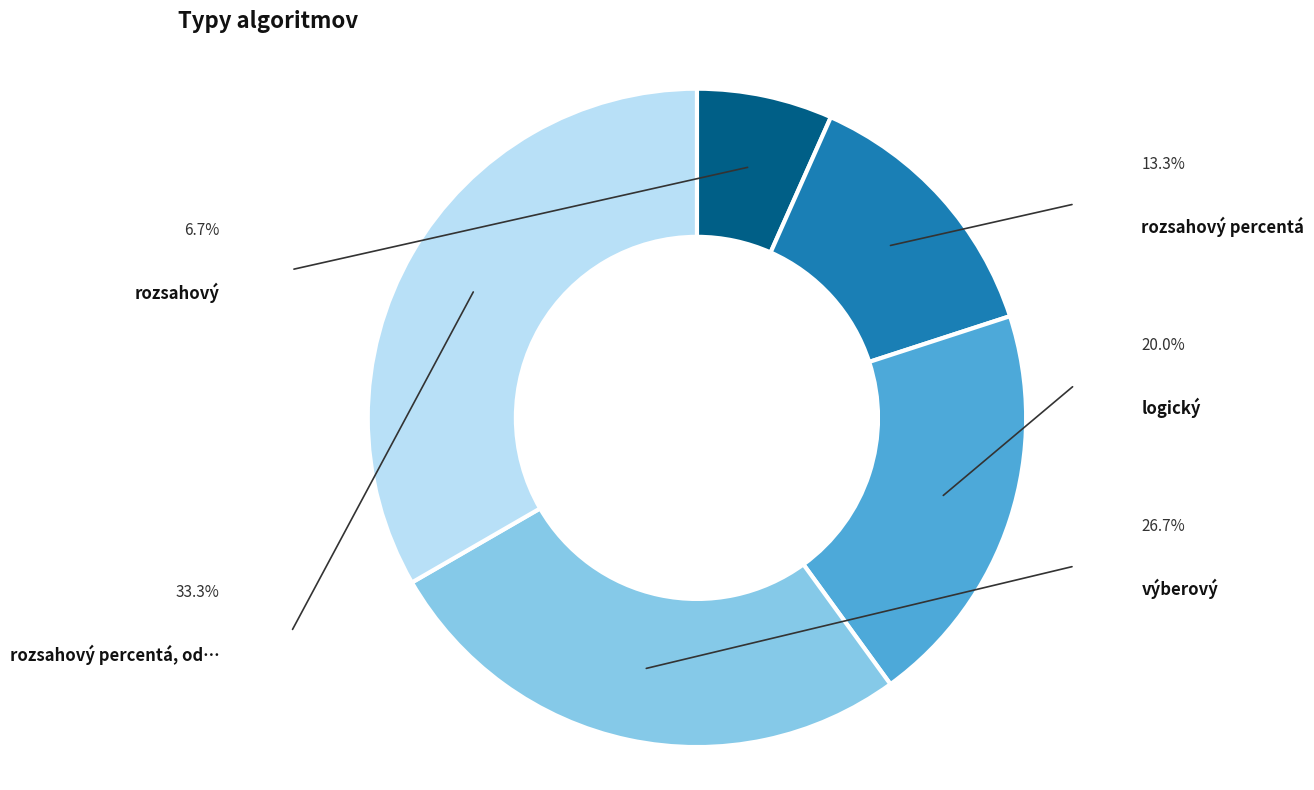

Is there a majority slice in this chart?

No